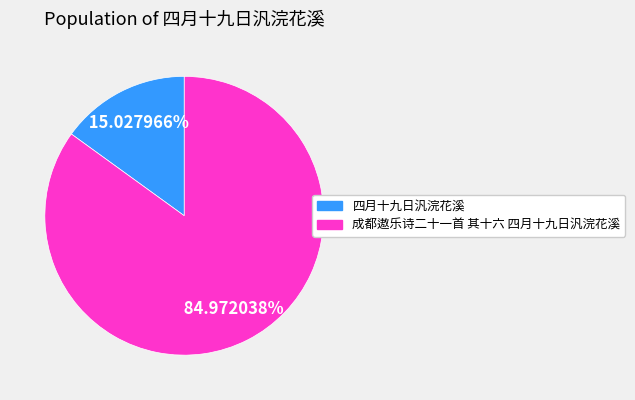

Between 成都遨乐诗二十一首 其十六 四月十九日汎浣花溪 and 四月十九日汎浣花溪, which is larger?

成都遨乐诗二十一首 其十六 四月十九日汎浣花溪